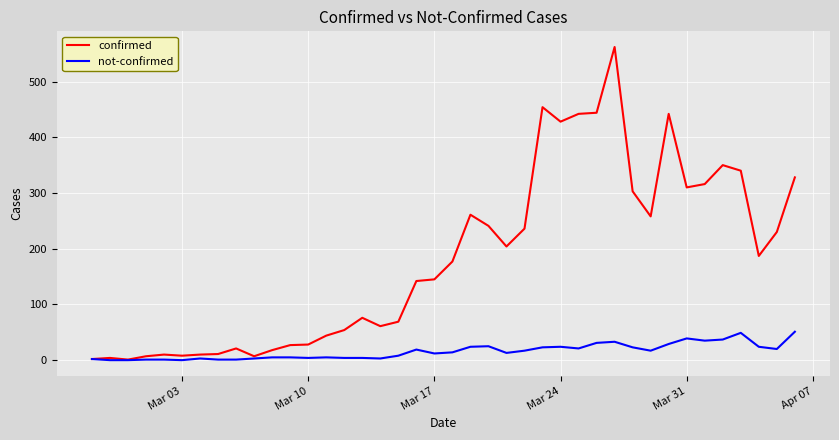

What is the maximum value shown in the chart?

562